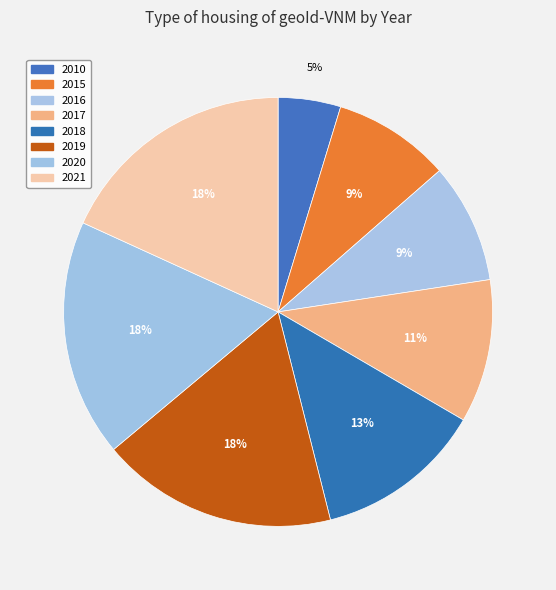

How many segments does this pie chart have?

8